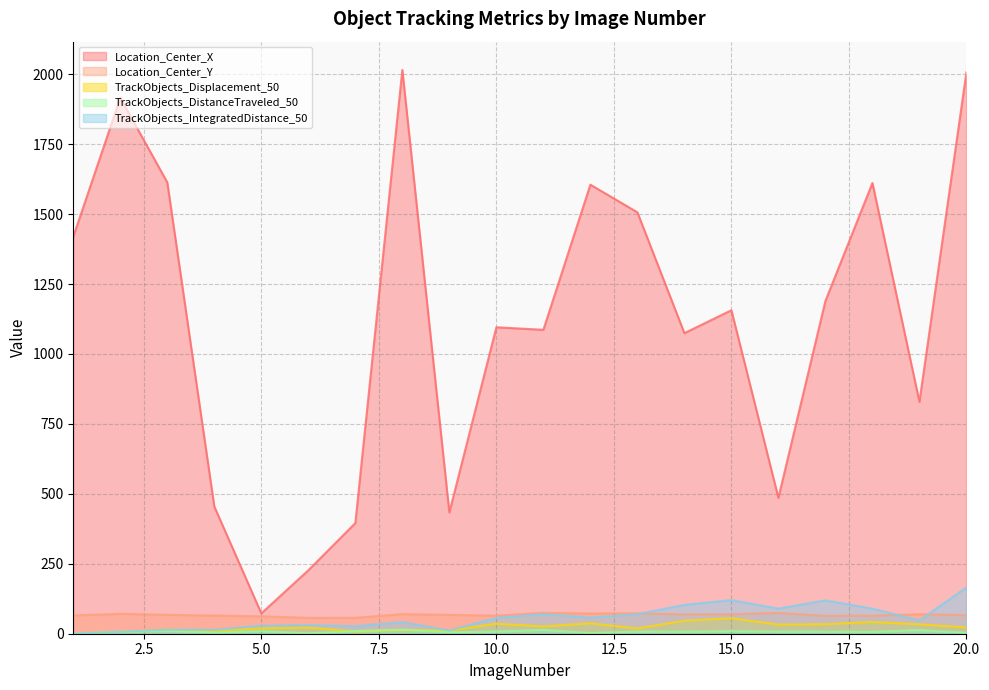

At which category does TrackObjects_DistanceTraveled_50 reach its first local peak?

3